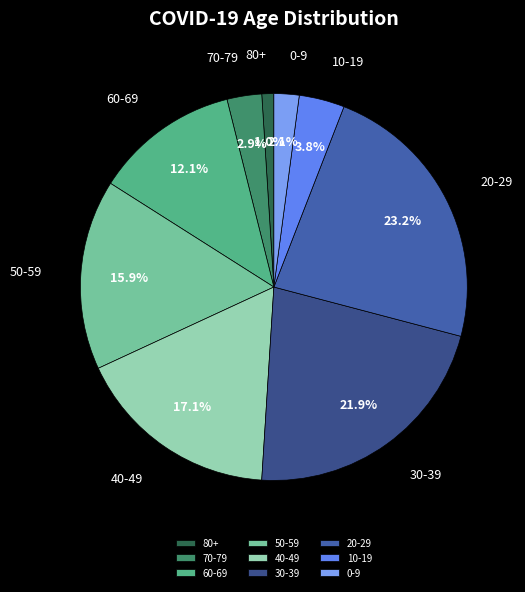

Is there a majority slice in this chart?

No